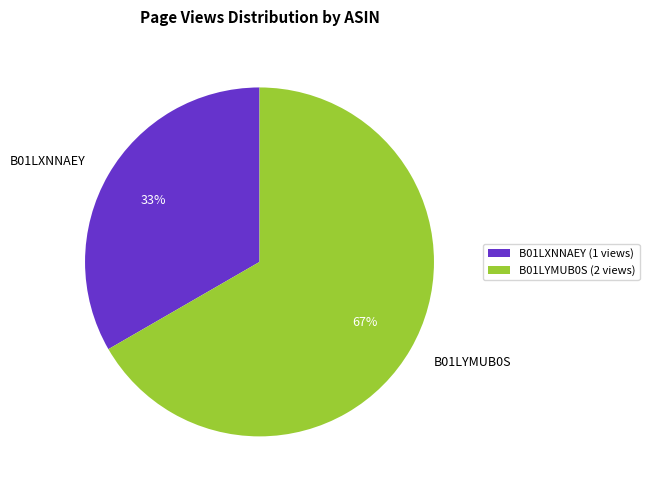

Does any single category account for the majority?

Yes